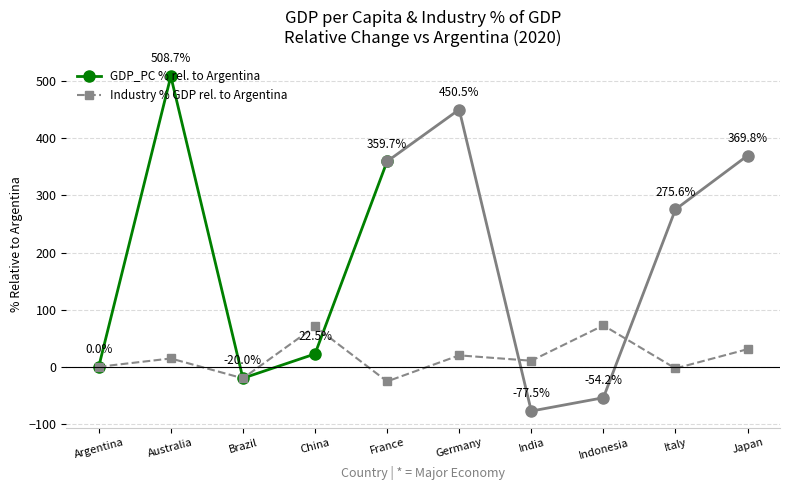

Reading left to right, list all the values displayed in this chart.

Argentina=0.0	Australia=508.7	Brazil=-20.0	China=22.5	France=359.7